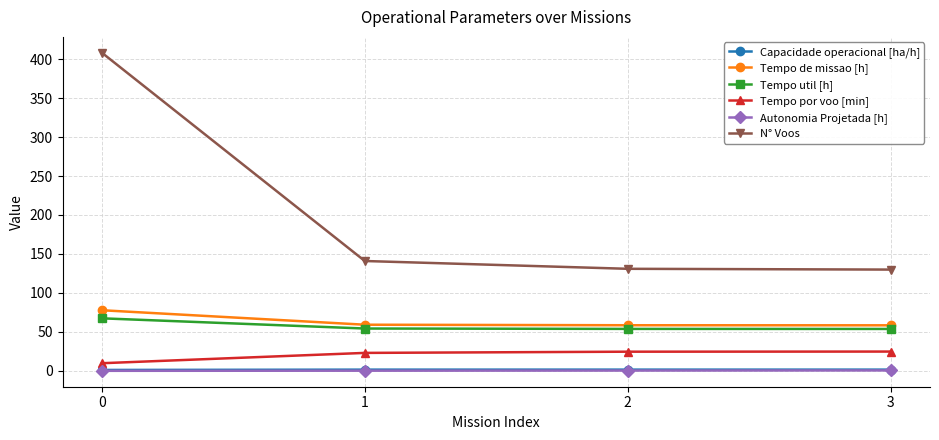

How many data points in Tempo de missao [h] are less than 59?

2